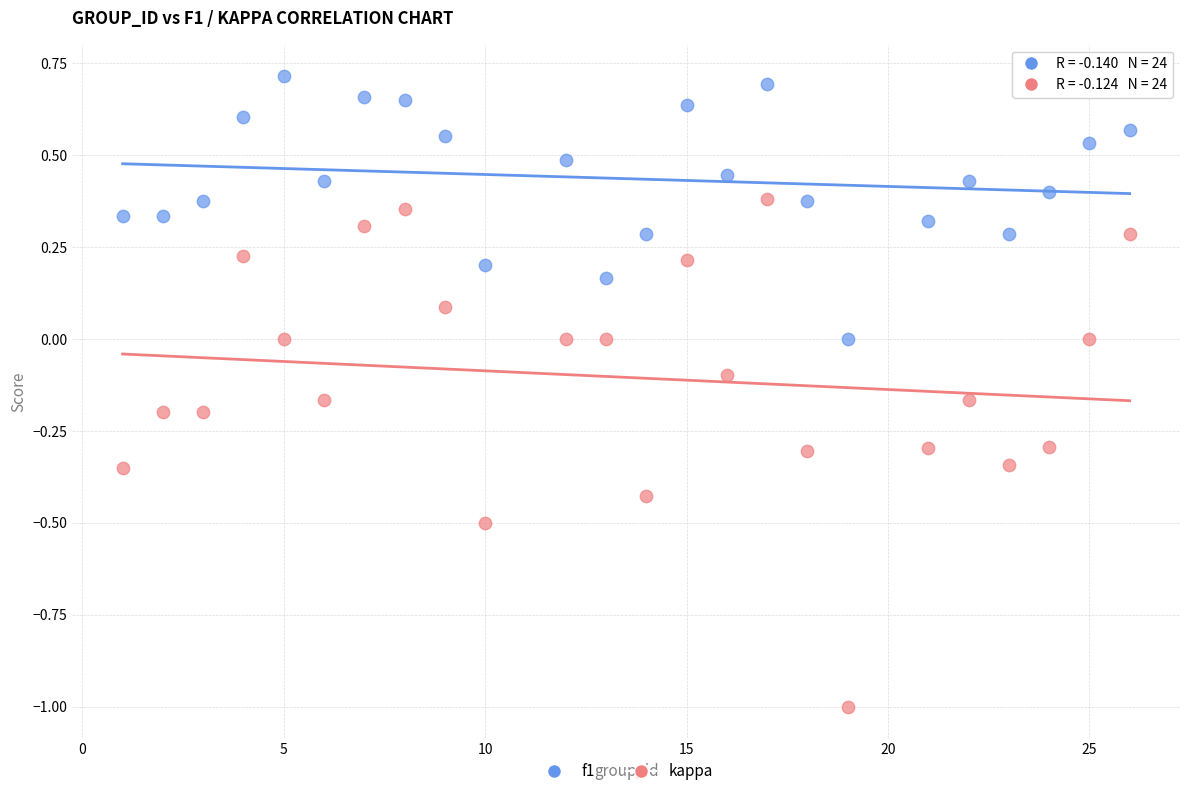

Which series has the widest spread of Y values?

kappa